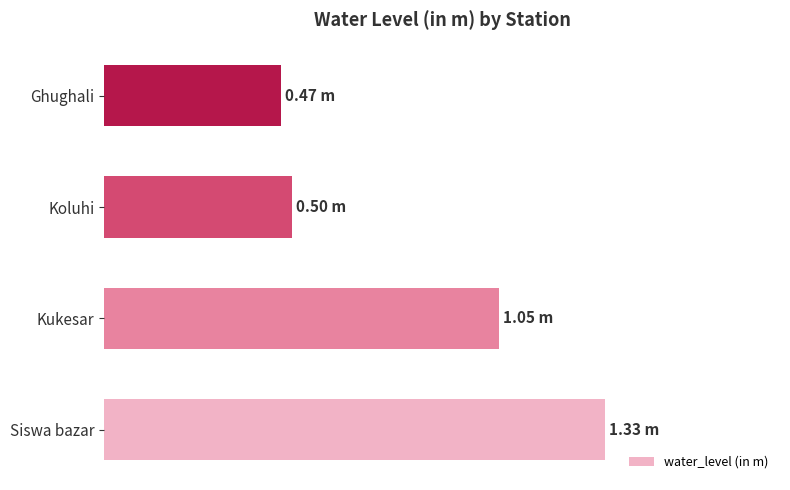

Rank the categories by value from lowest to highest.

Ghughali, Koluhi, Kukesar, Siswa bazar